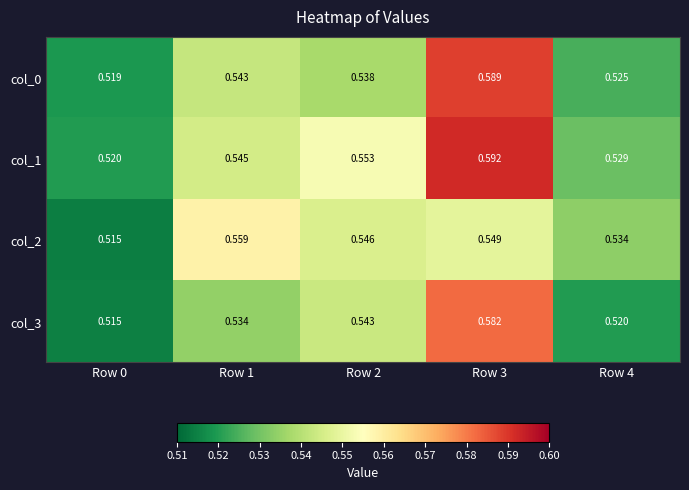

Is the value of col_2 at Row 4 greater than the value of col_0 at Row 2?

No